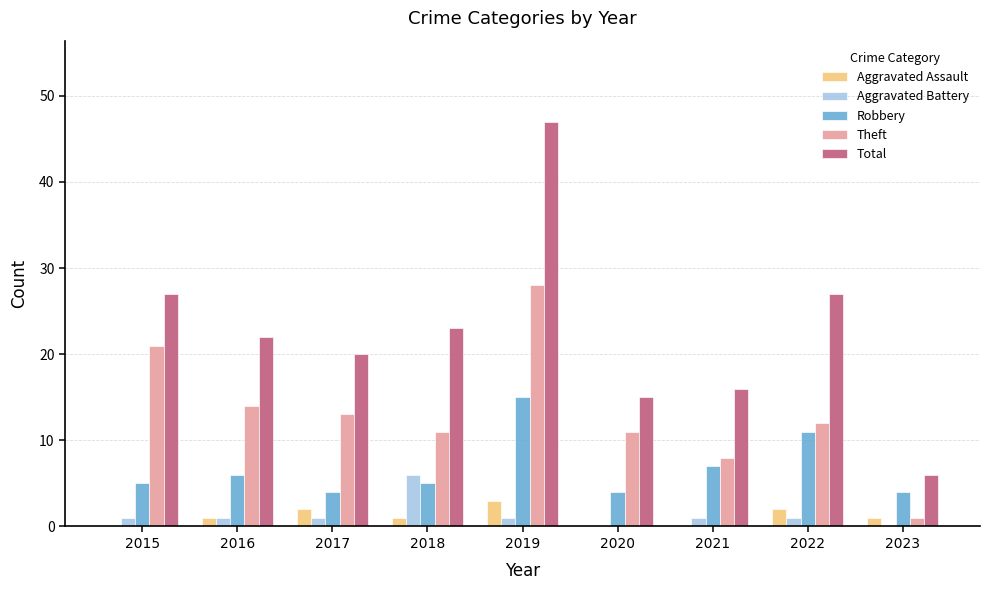

Between 2015 and 2021, which series saw the biggest shift?

Theft